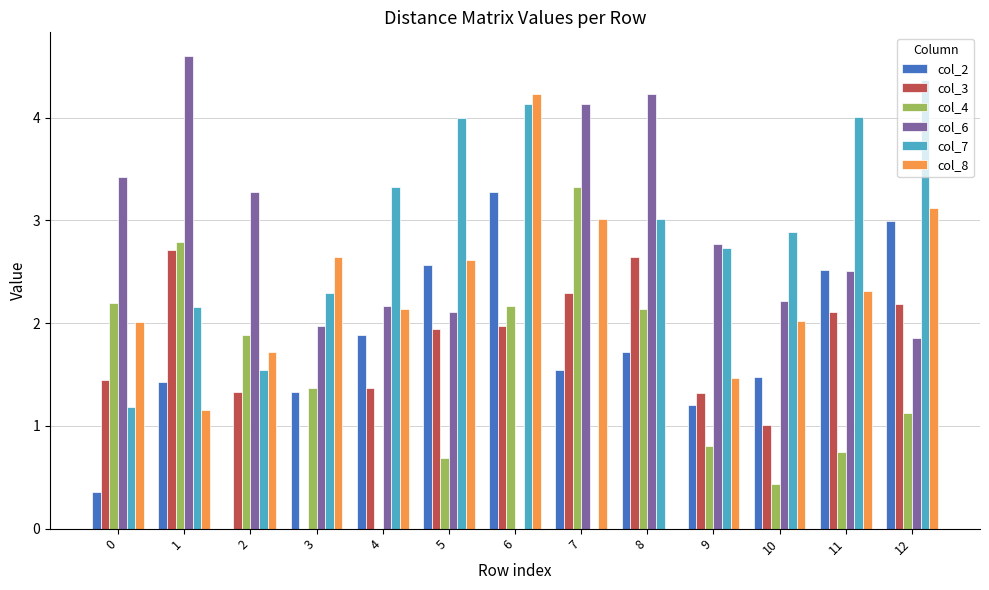

What is the total value across all series at 5?

13.9